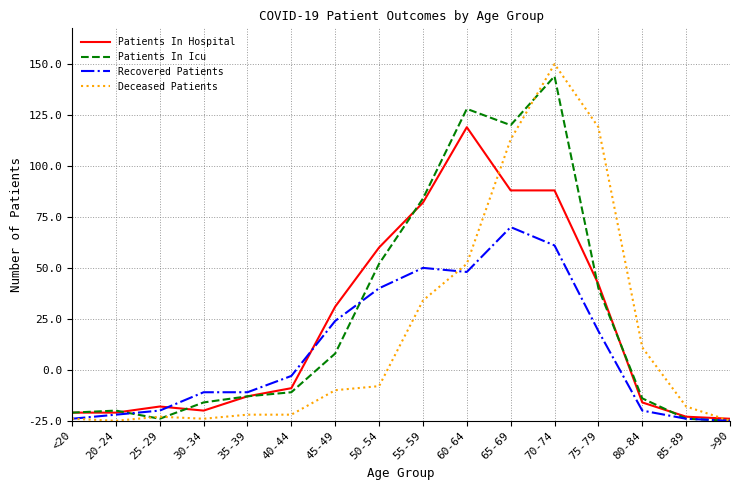

True or false: Patients In Hospital and Patients In Icu intersect in this chart.

True